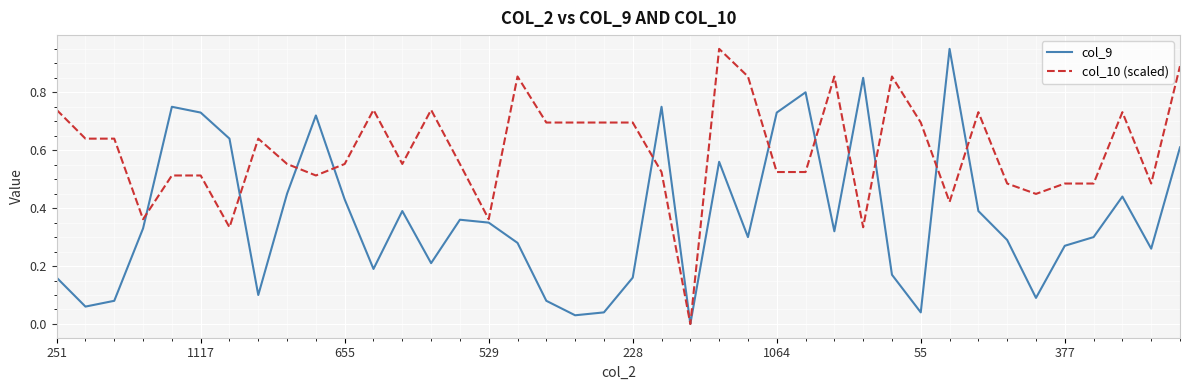

List the series in order of their overall mean, highest first.

col_10 (scaled), col_9